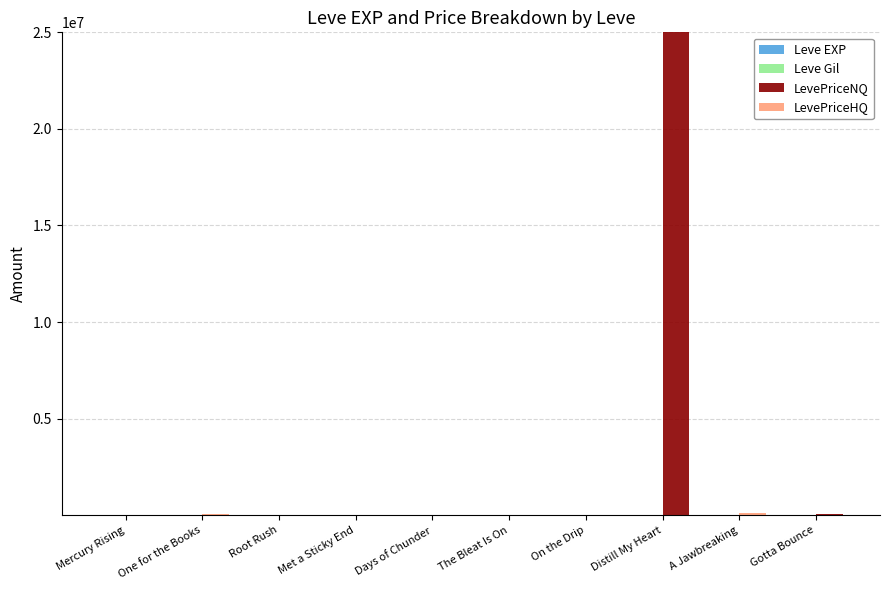

How many bars are there in each group?

4